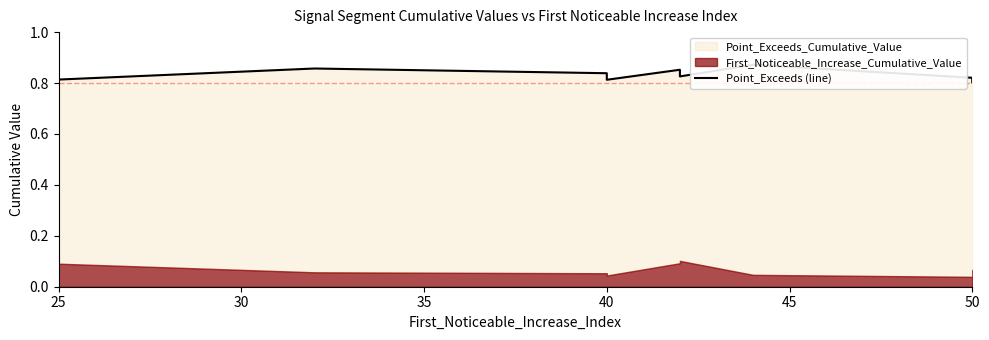

How many points are lower than both their immediate neighbors (excluding endpoints)?

2